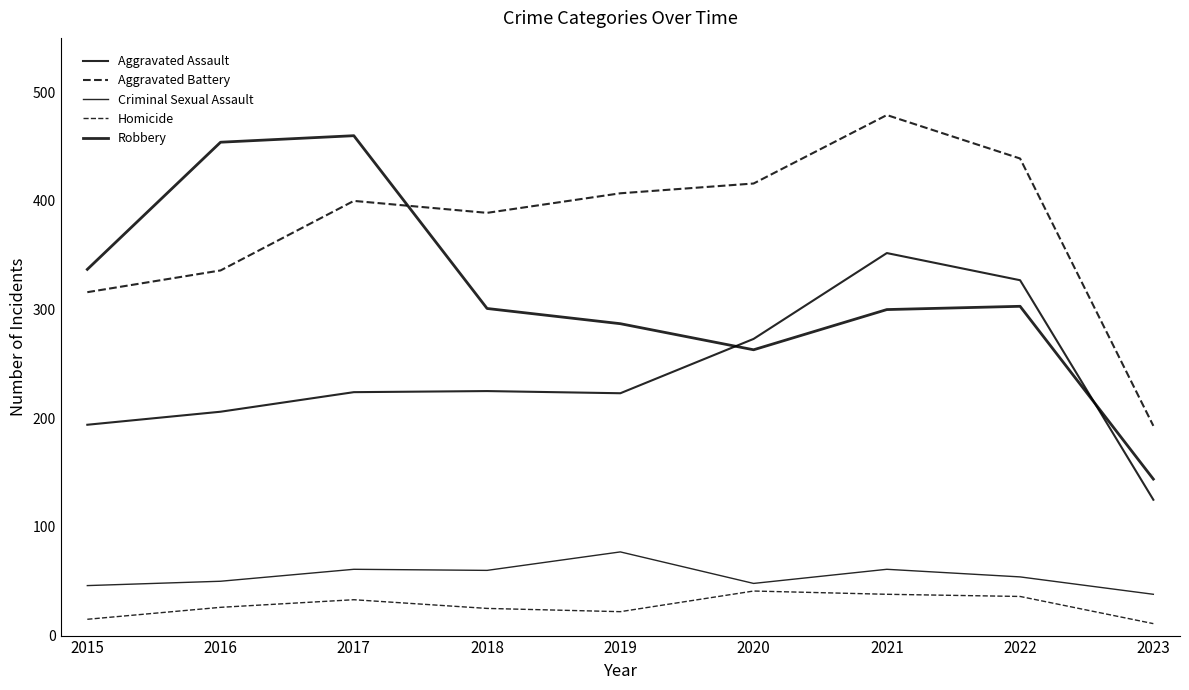

Does the chart have visible grid lines?

No